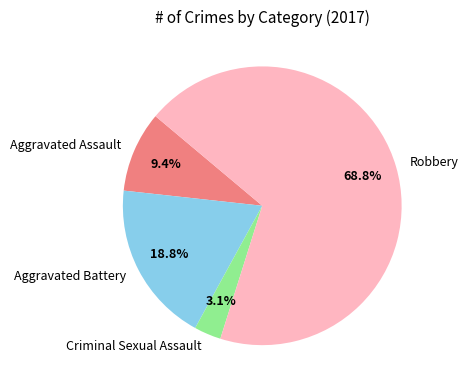

Combined, do Robbery and Criminal Sexual Assault account for over 50%?

Yes